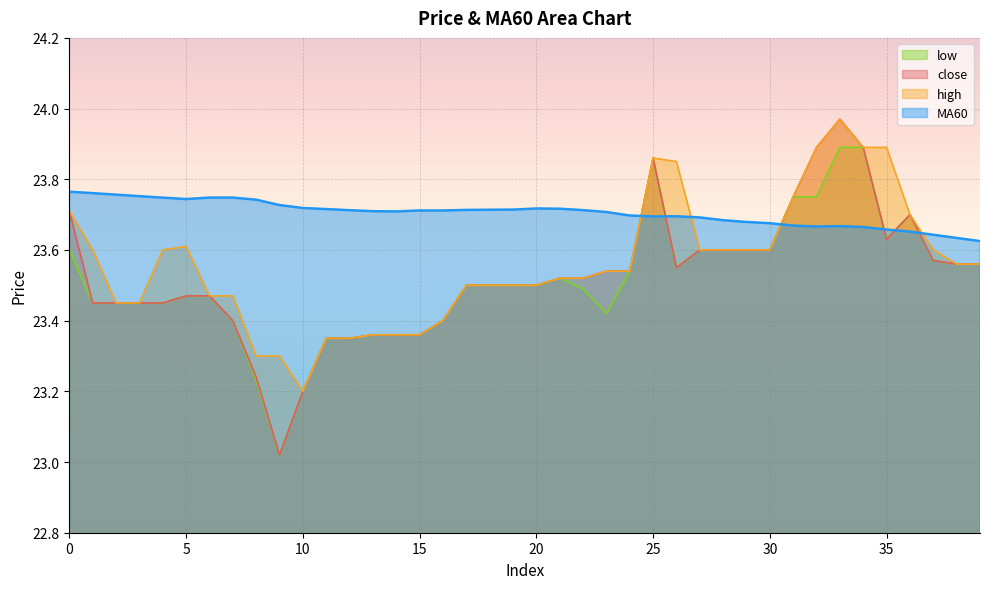

Where is the first local minimum for low?

9